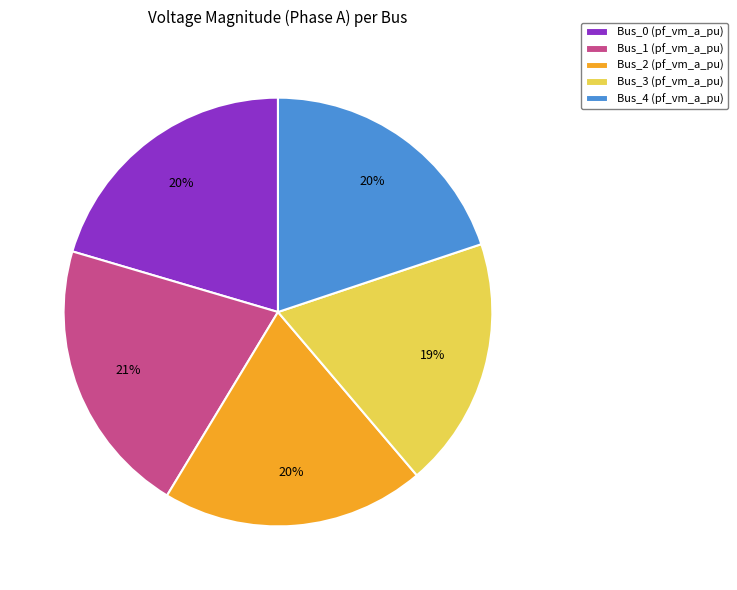

How many slices are in this pie chart?

5